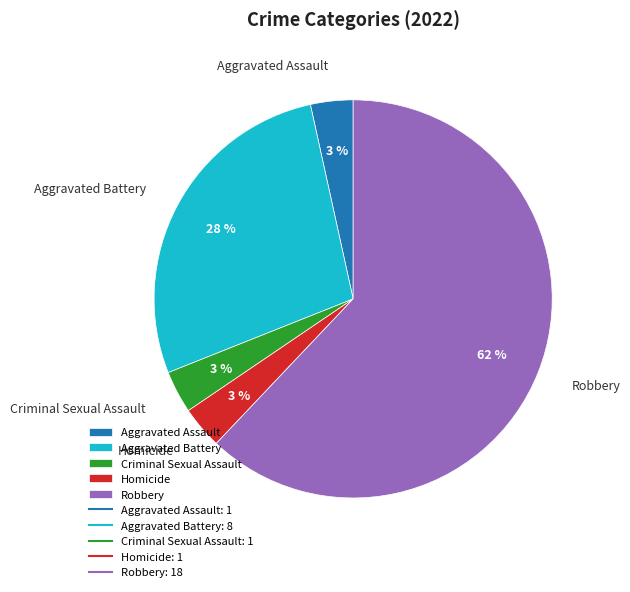

To the nearest percent, what is the combined percentage of Criminal Sexual Assault and Aggravated Battery?

31%